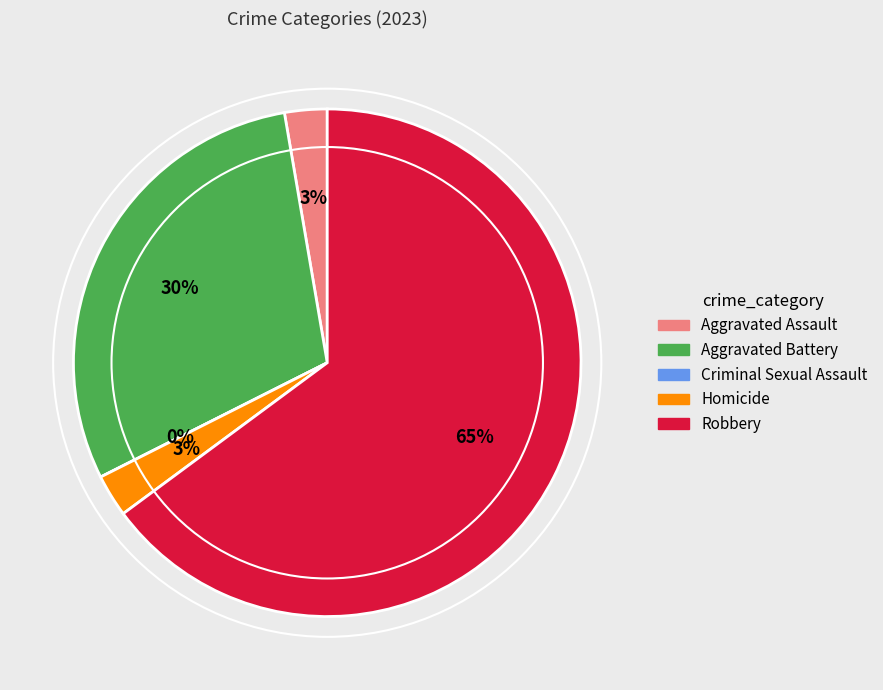

How many slices are in this pie chart?

5